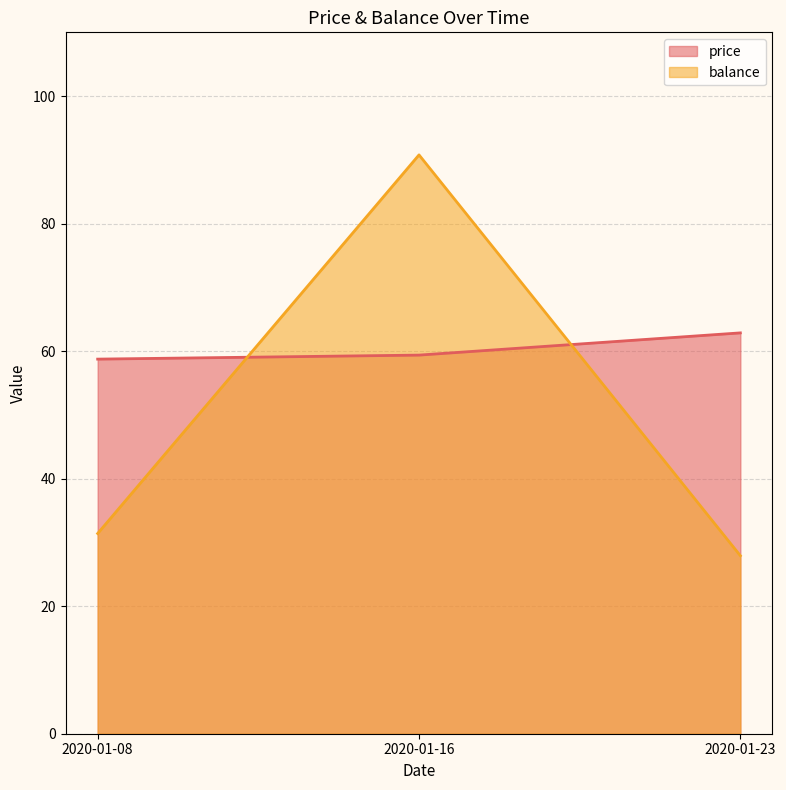

How many lines are shown in the chart?

2